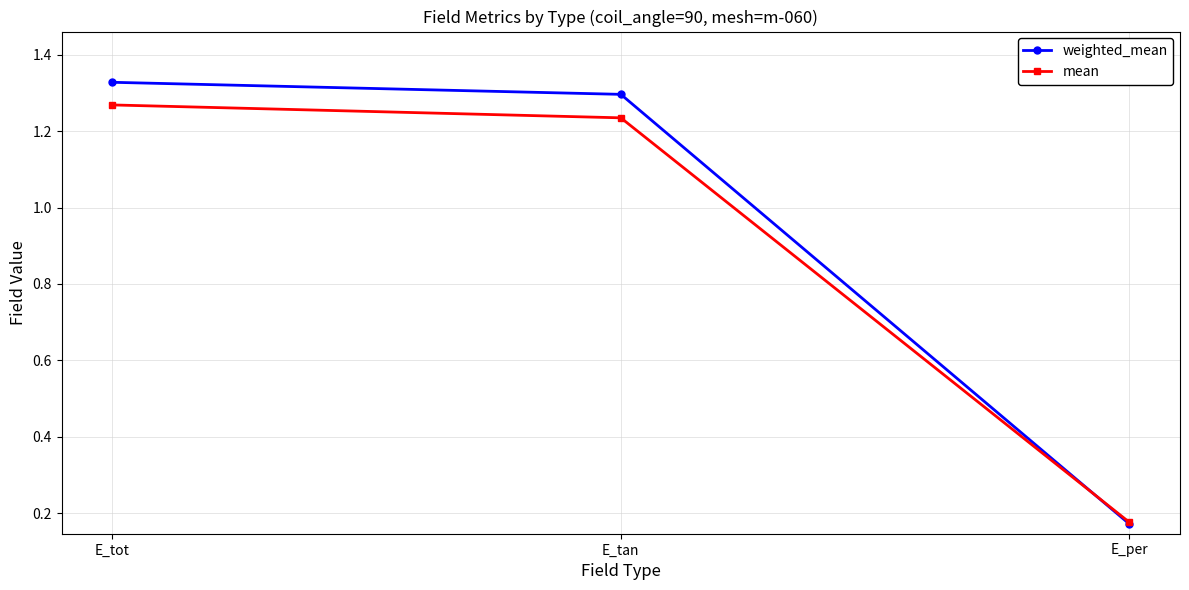

Where is weighted_mean nearest to the value 0?

E_per